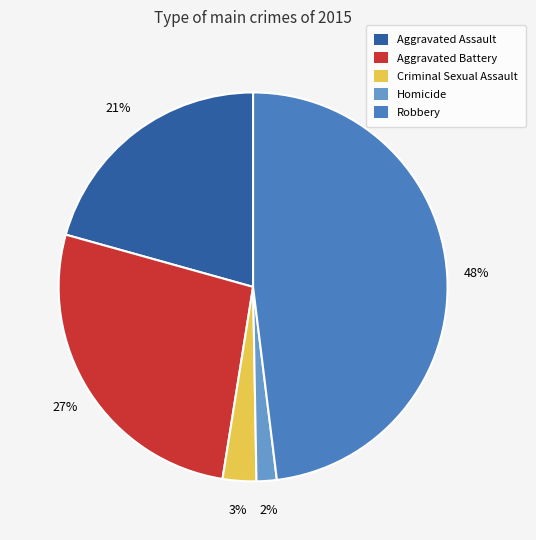

How many segments does this pie chart have?

5